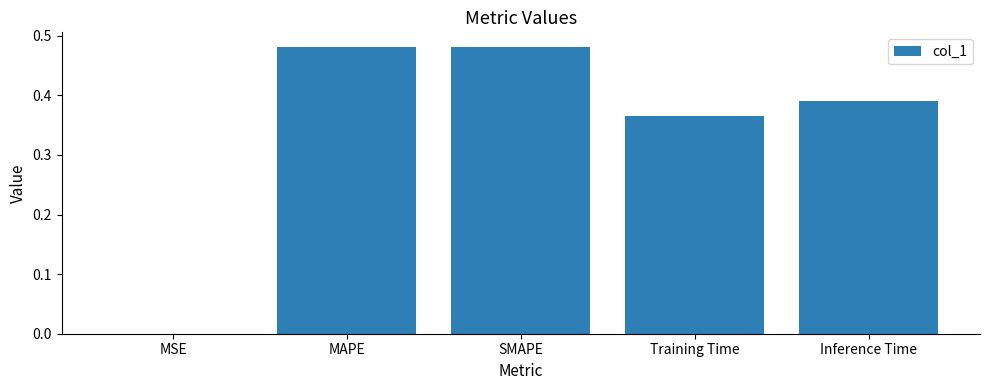

Where is the data nearest to the value 0?

MSE